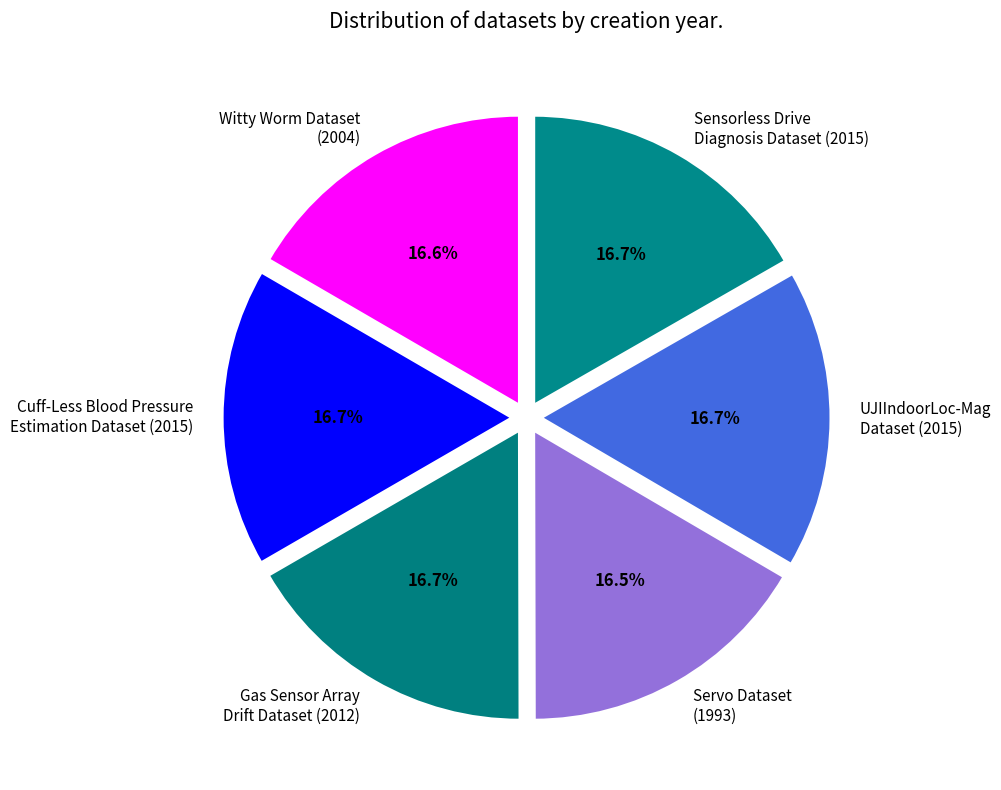

Is the sum of UJIIndoorLoc-Mag Dataset (2015) and Sensorless Drive Diagnosis Dataset (2015) greater than half?

No